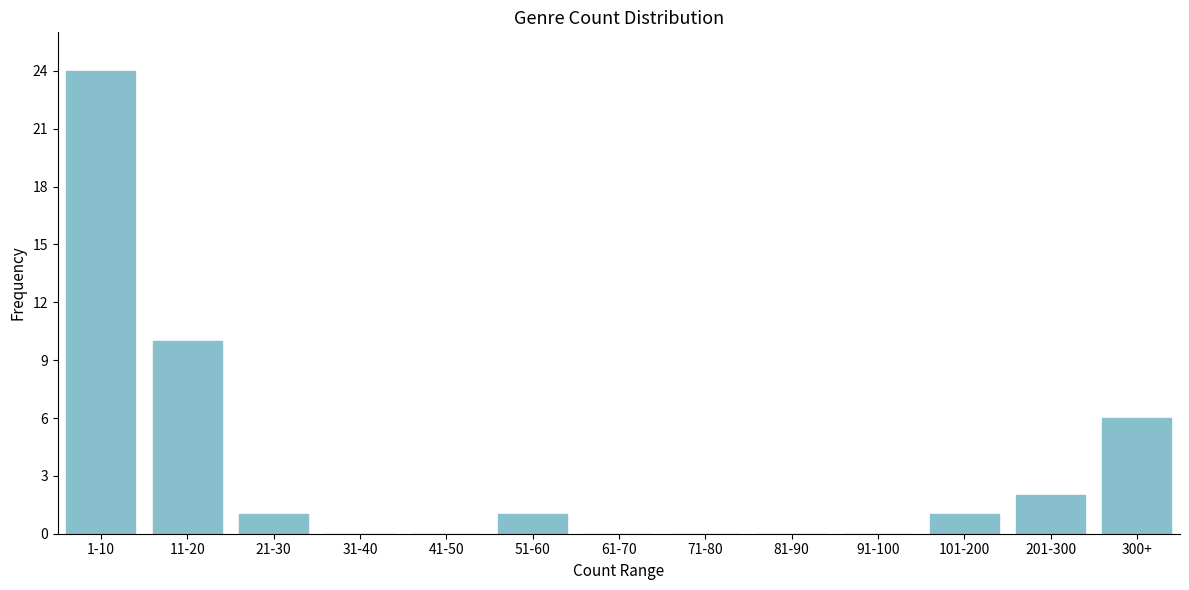

Reading left to right, what are all the values shown in this chart?

1-10=24	11-20=10	21-30=1	31-40=0	41-50=0	51-60=1	61-70=0	71-80=0	81-90=0	91-100=0	101-200=1	201-300=2	300+=6